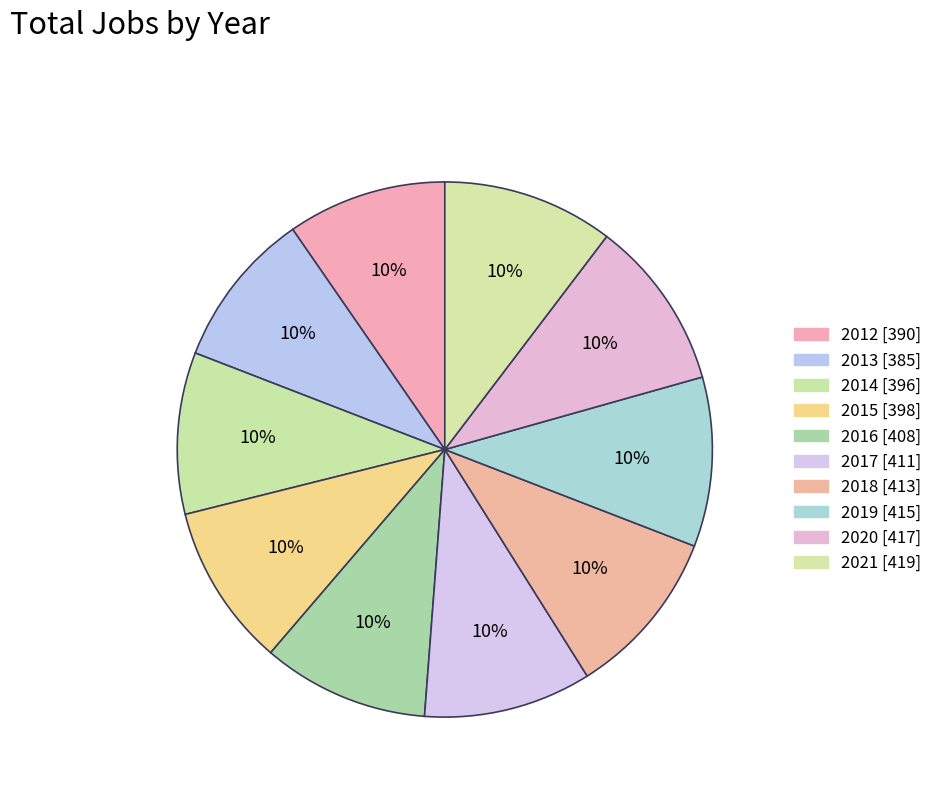

Which slice is the largest?

2021